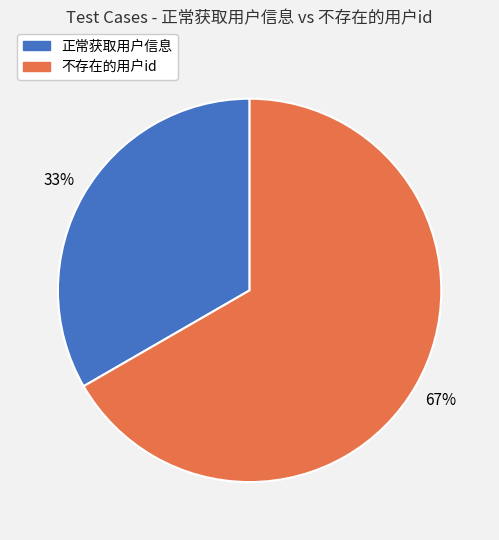

Do 正常获取用户信息 and 不存在的用户id together represent more than half of the pie?

Yes